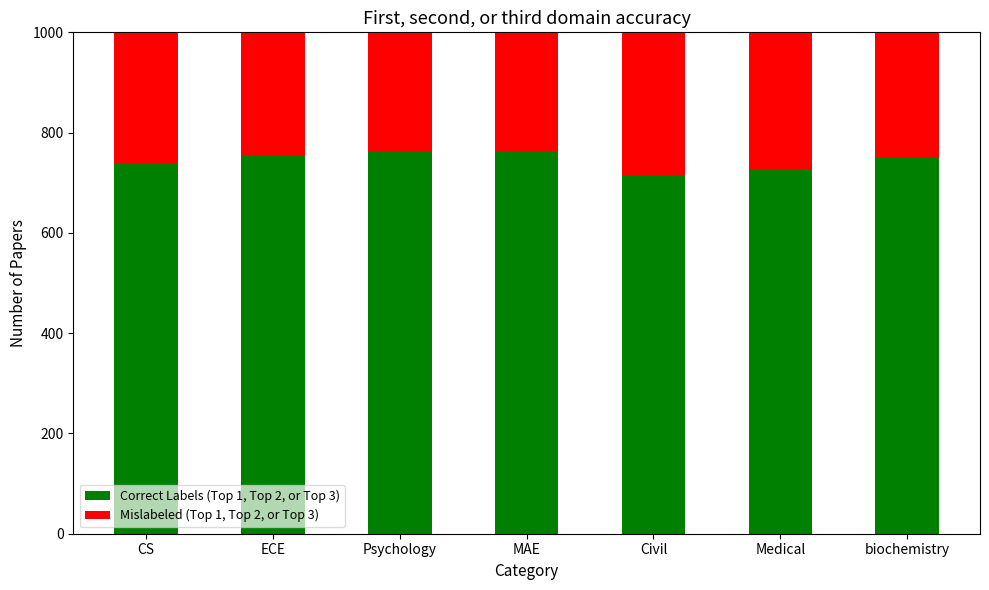

At which category does the chart reach its minimum across all series?

biochemistry